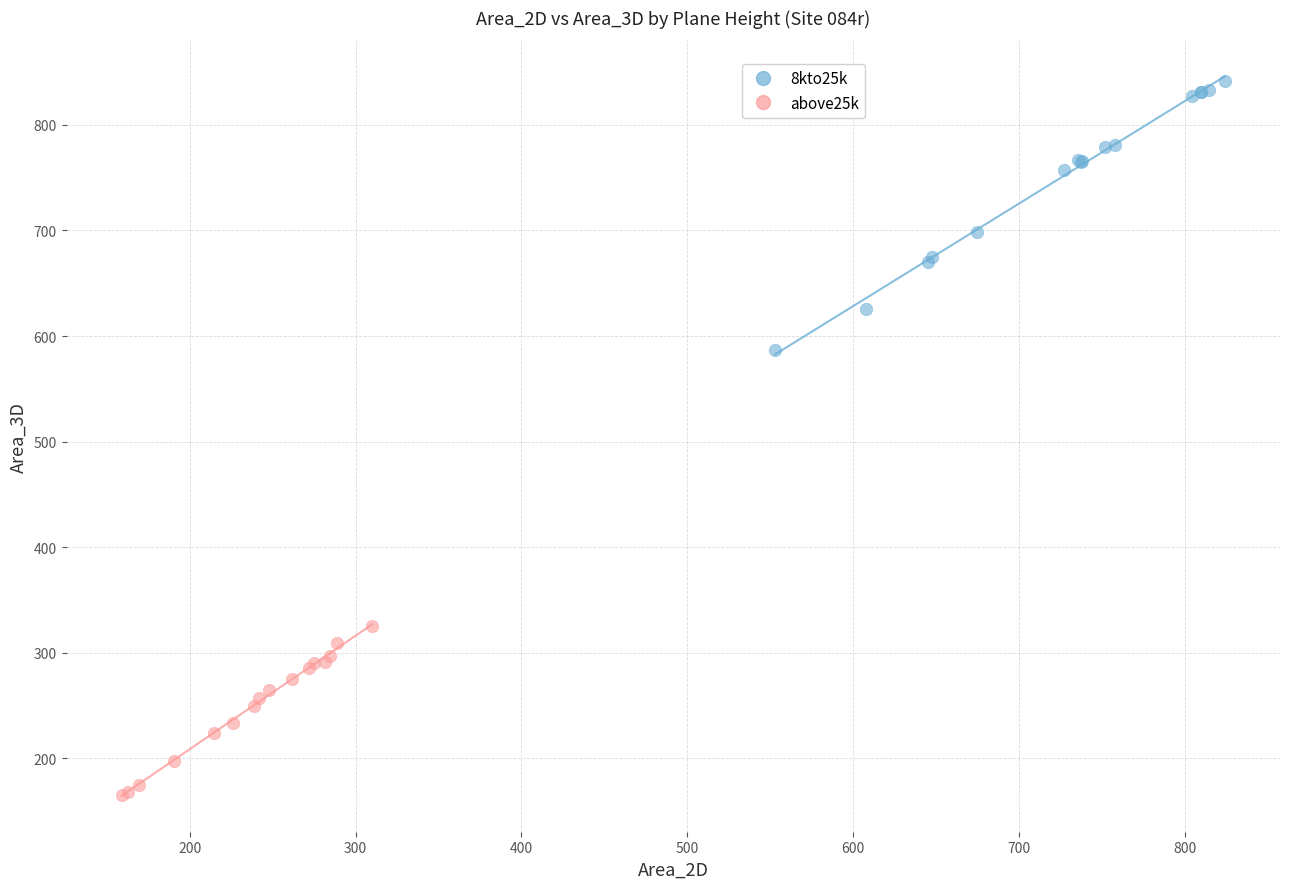

Which series has the largest Y range (max minus min)?

8kto25k